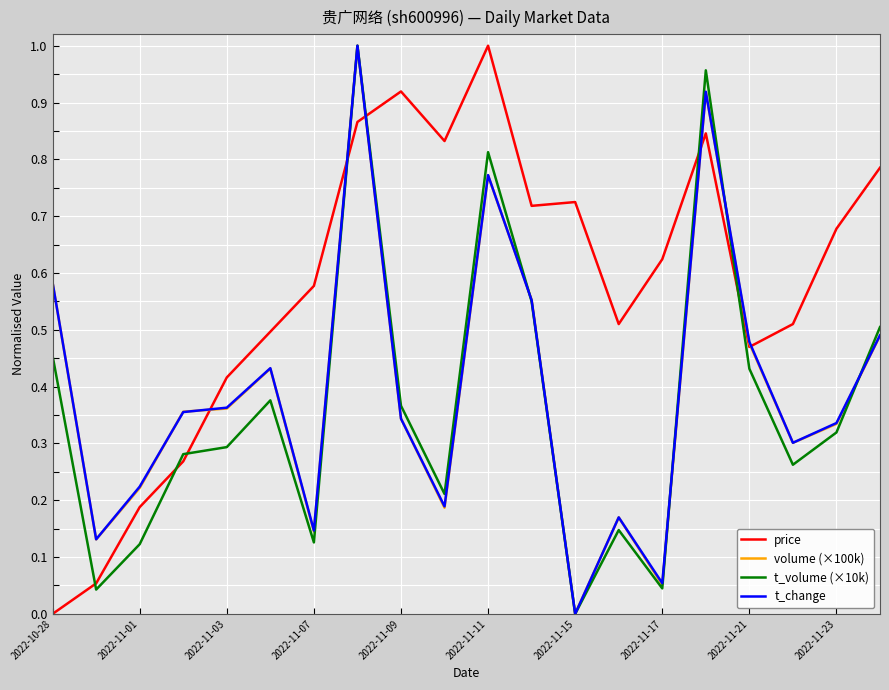

Which series has the largest total across all categories?

price